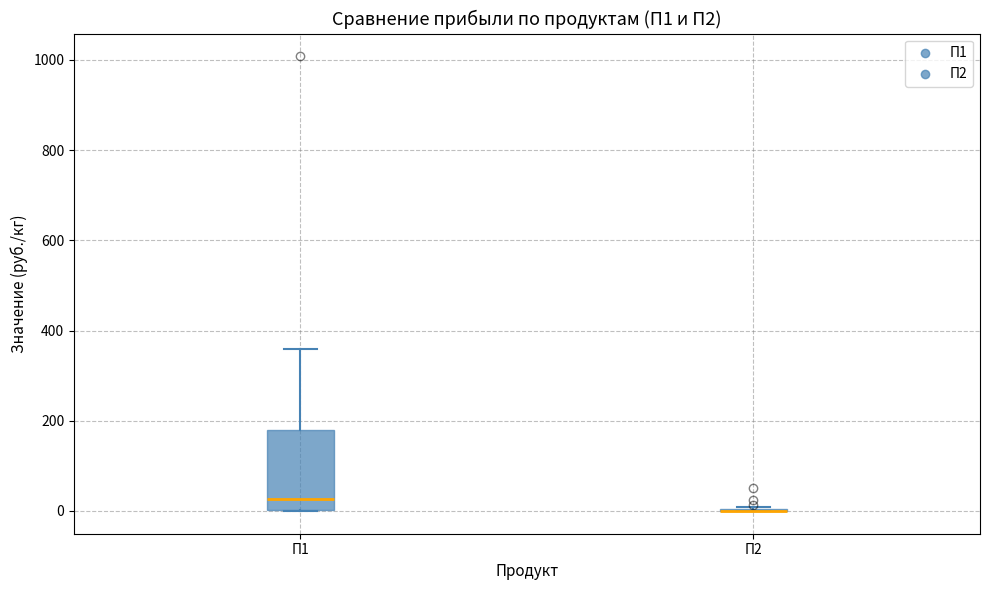

Comparing the boxes themselves (not the whiskers), which one is the tallest?

П1